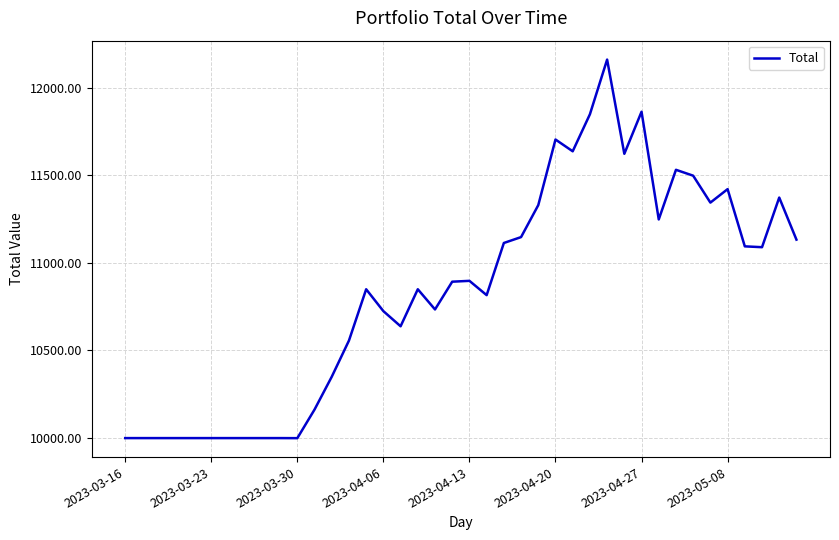

What is the maximum value shown in the chart?

12159.6